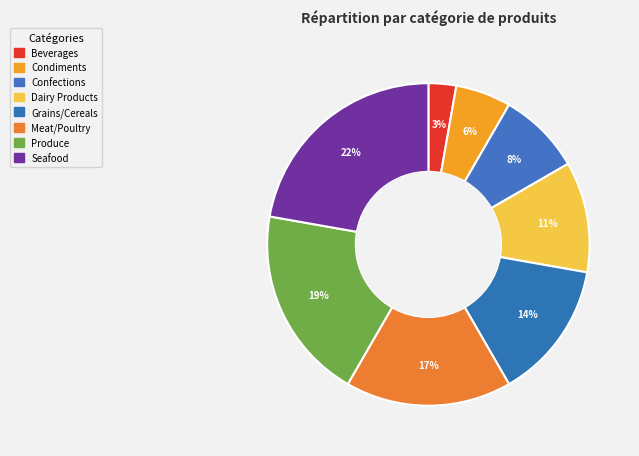

How many slices are in this pie chart?

8